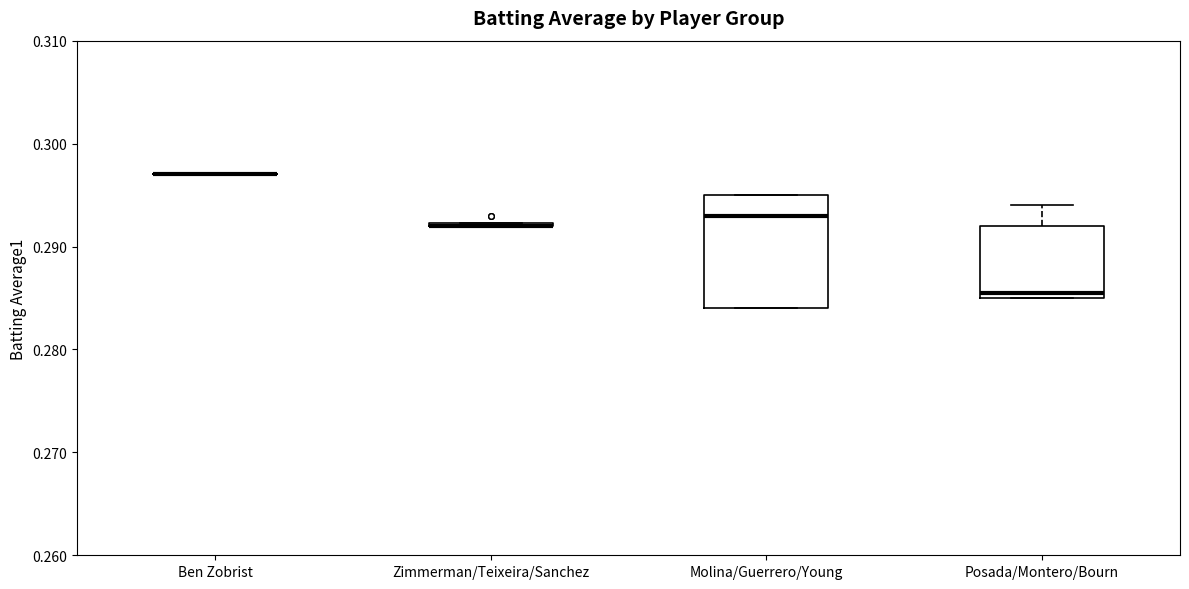

Reading left to right, read every box against the y-axis: the position of its median line, the range the box covers, and the ends of its whiskers. The values are not printed on the chart, so give them approximately, as read against the axis.

Ben Zobrist: box collapsed to a line at 0.297, whiskers 0.297 to 0.297
Zimmerman/Teixeira/Sanchez: box collapsed to a line at 0.292, whiskers 0.292 to 0.292
Molina/Guerrero/Young: median 0.293, box 0.284 to 0.295, whiskers 0.284 to 0.295
Posada/Montero/Bourn: median 0.286, box 0.285 to 0.292, whiskers 0.285 to 0.294